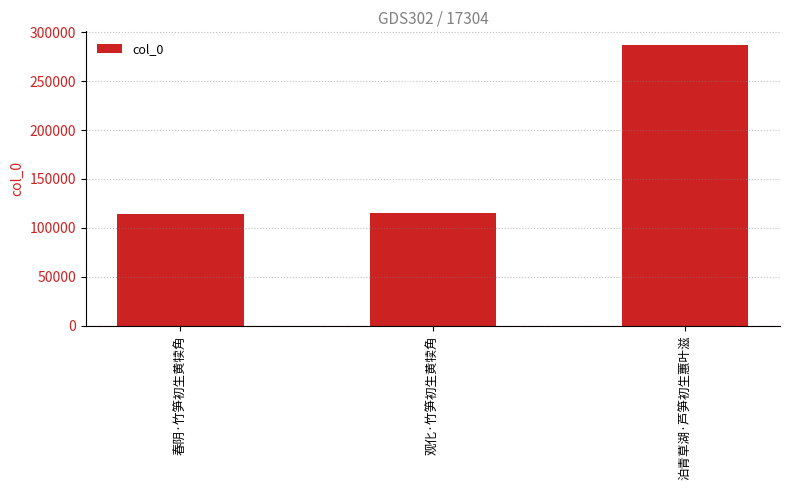

What is the greatest value displayed?

286573